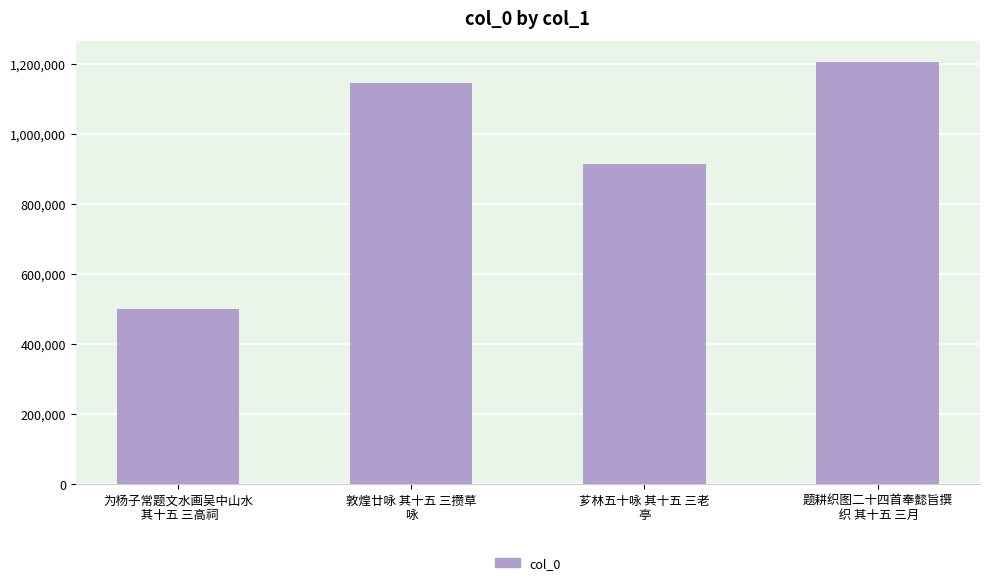

How many distinct data groups are displayed?

1